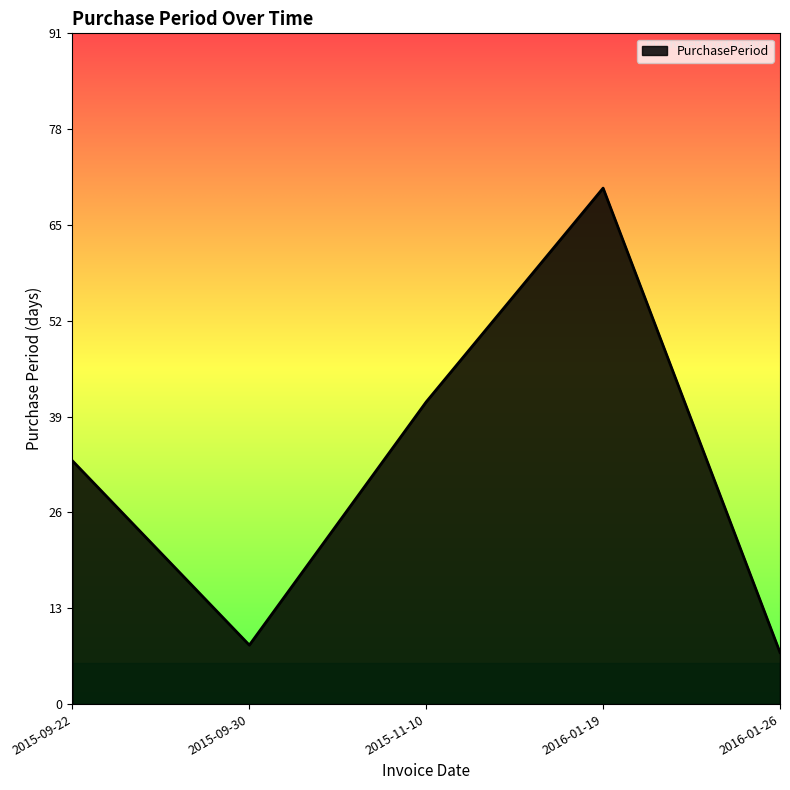

How many lines are shown in the chart?

1